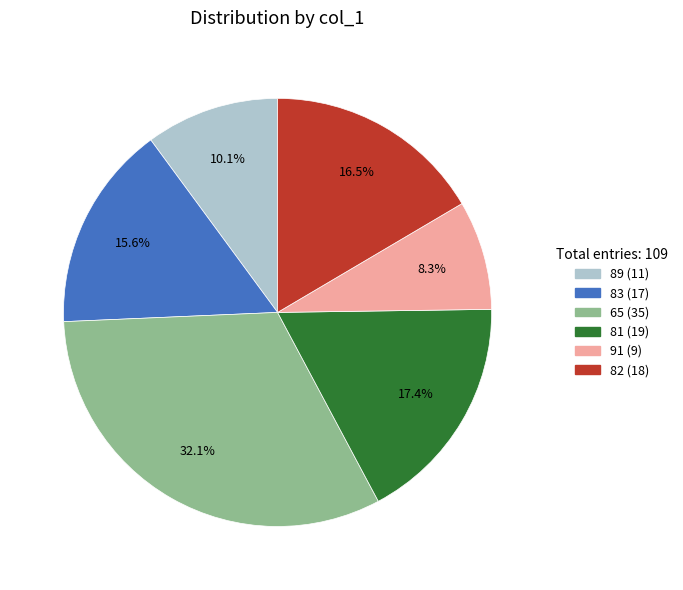

Which slice is the largest?

65